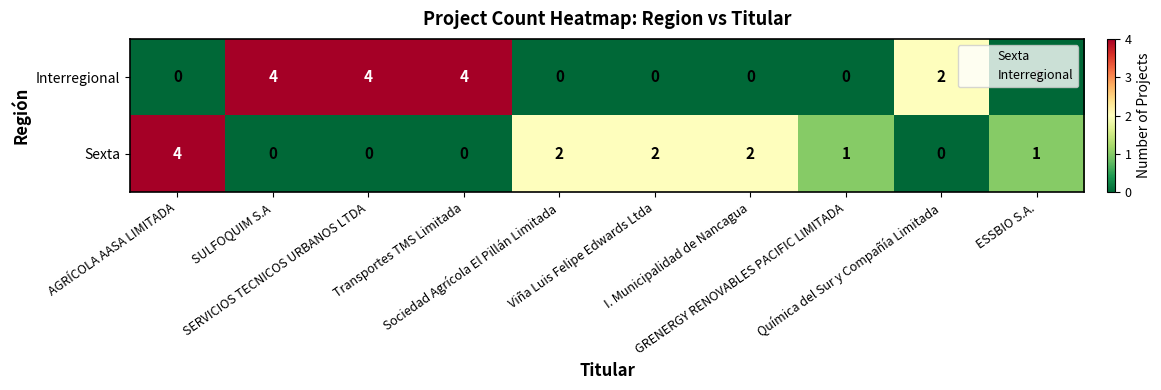

At AGRÍCOLA AASA LIMITADA, list the series in order from largest to smallest.

Sexta, Interregional